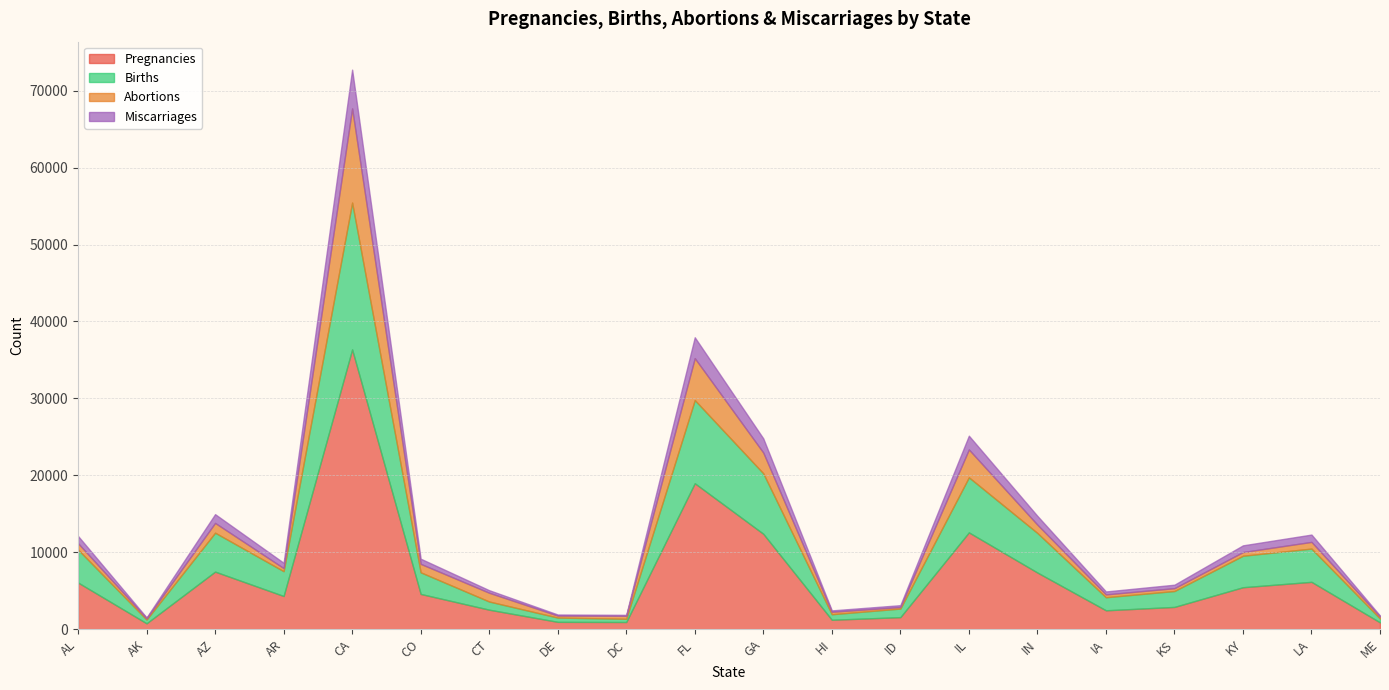

How many lines are shown in the chart?

4